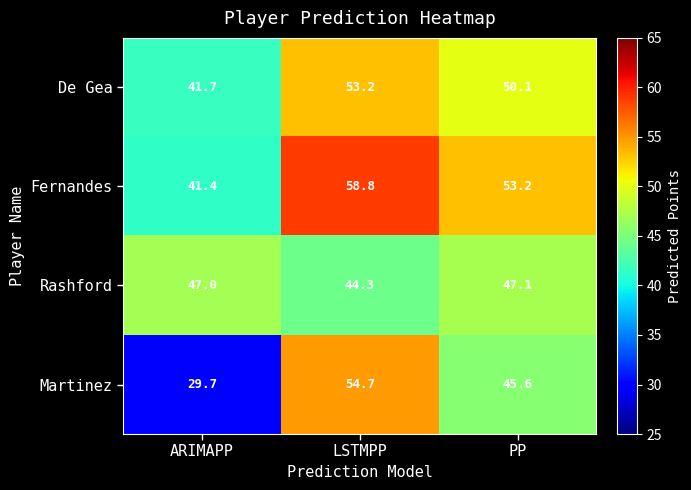

Is it true that Martinez equals 10.1 at PP?

False